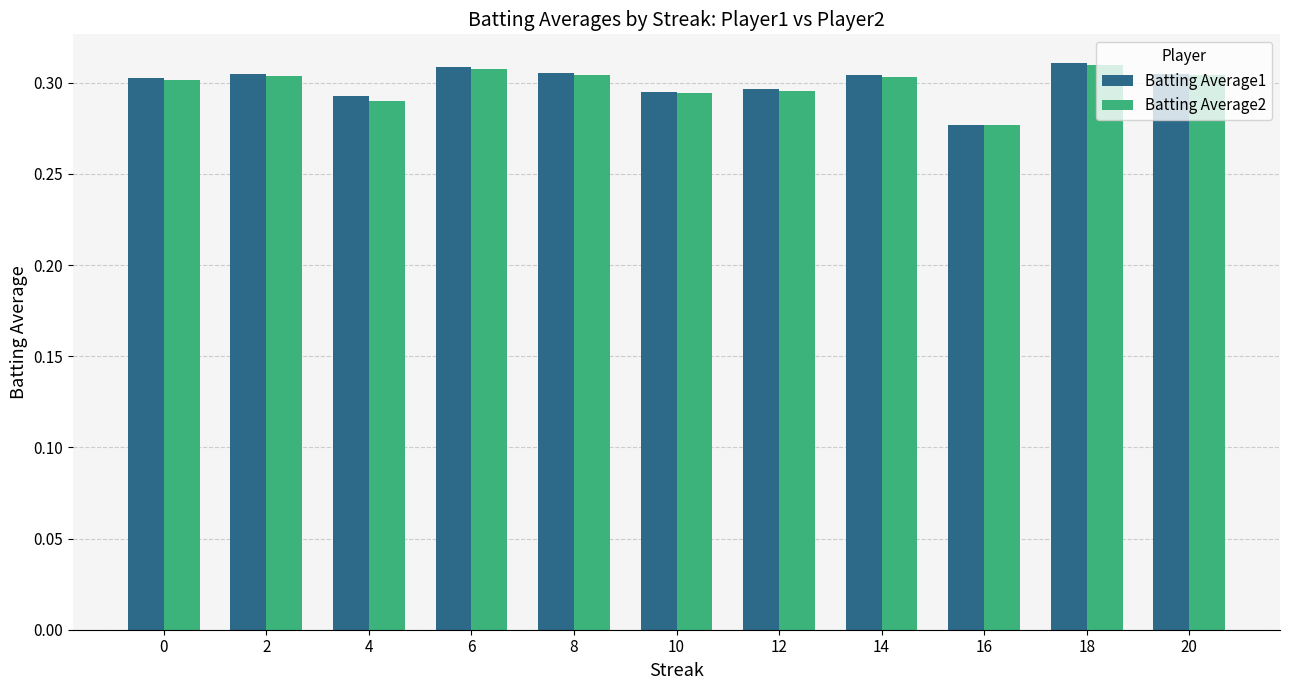

True or false: Batting Average2 has a value of 0.5 at 0.

False